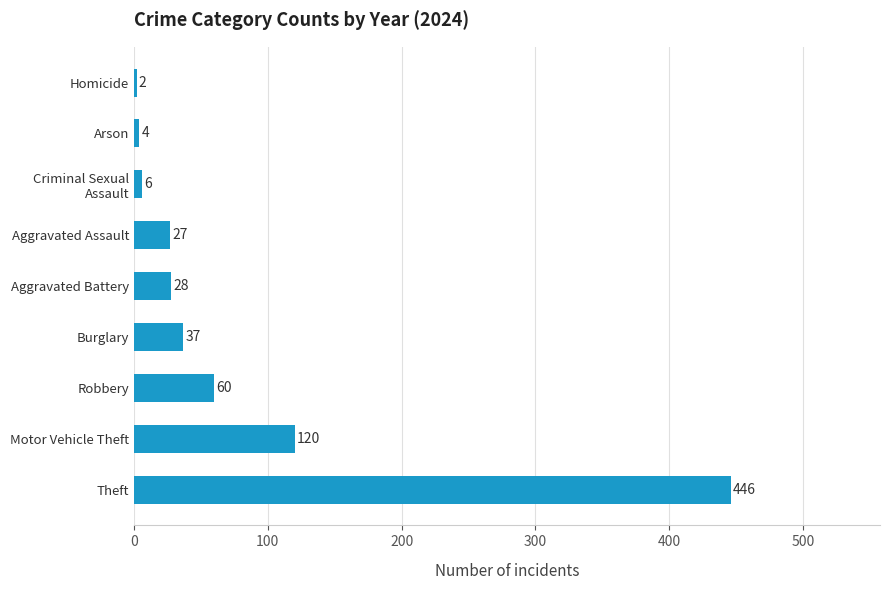

Reading bottom to top, list all the values displayed in this chart.

446	120	60	37	28	27	6	4	2